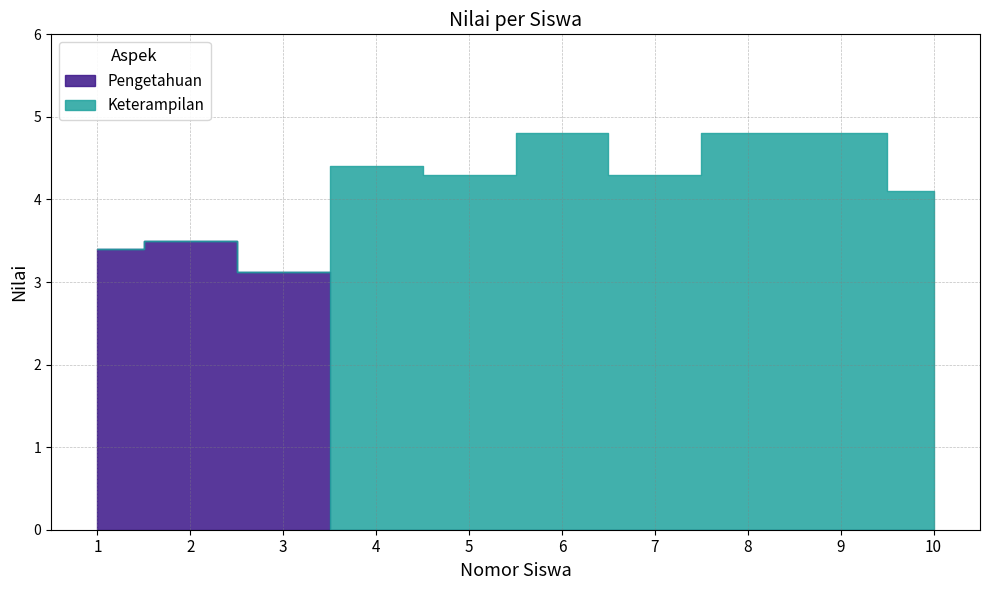

Read the Pengetahuan value at 2.

3.5